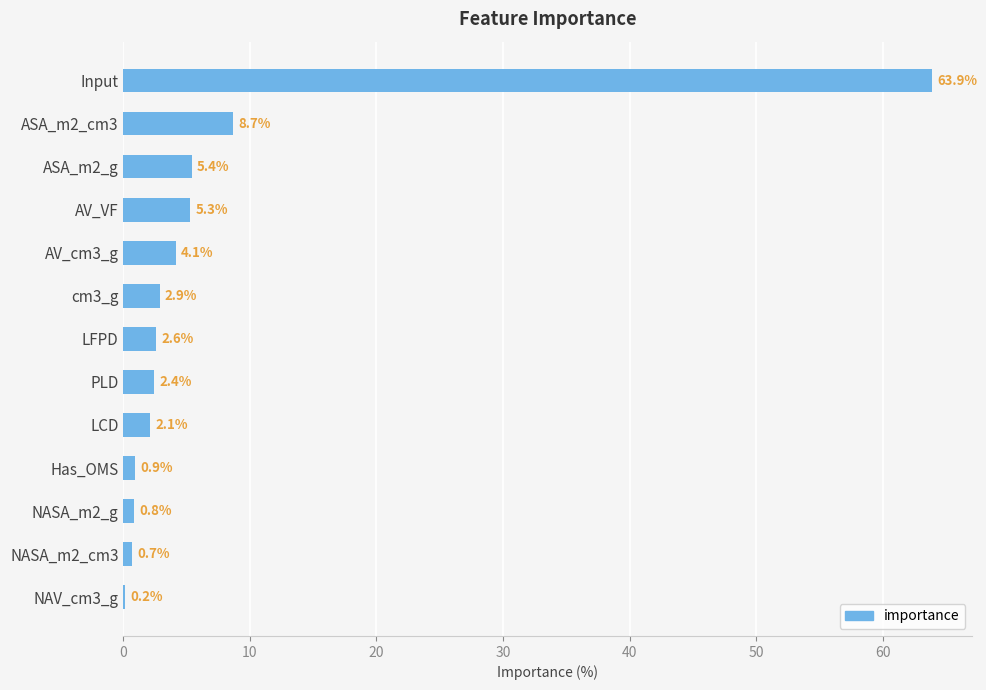

What is the sum of all values?

100.0